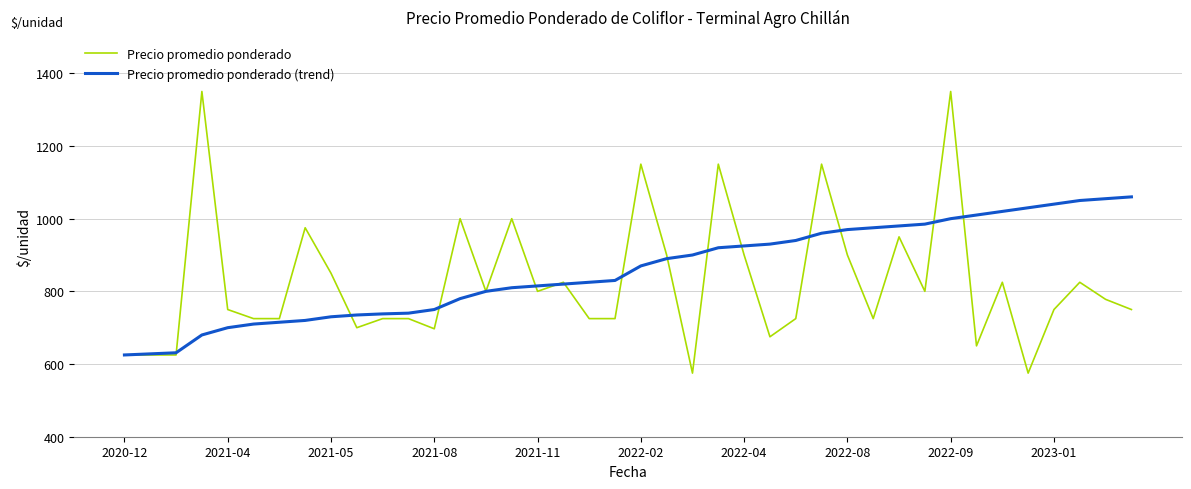

What is the greatest value displayed?

1350